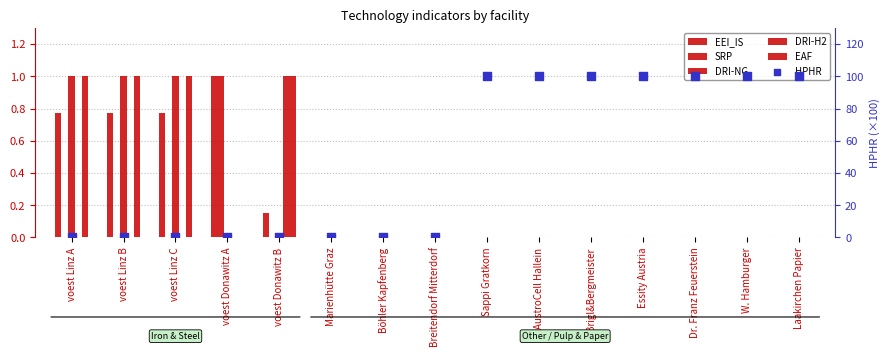

Is the value of HPHR at Laakirchen Papier greater than the value of DRI-H2 at Sappi Gratkorn?

Yes